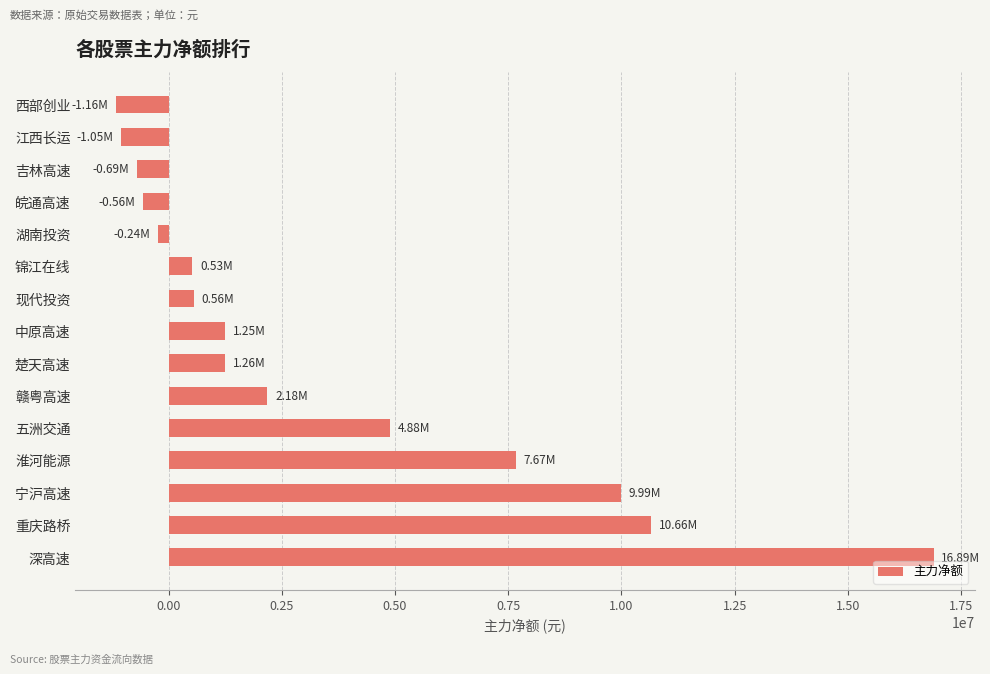

At which category does the chart reach its peak across all series?

深高速